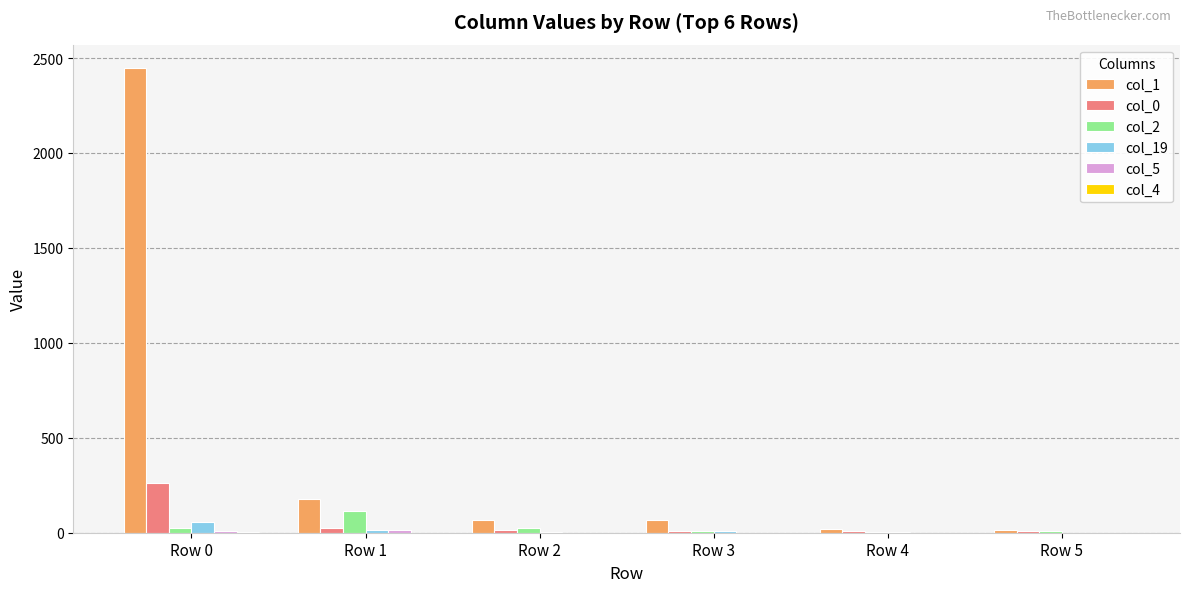

Which series has the widest spread of values?

col_1